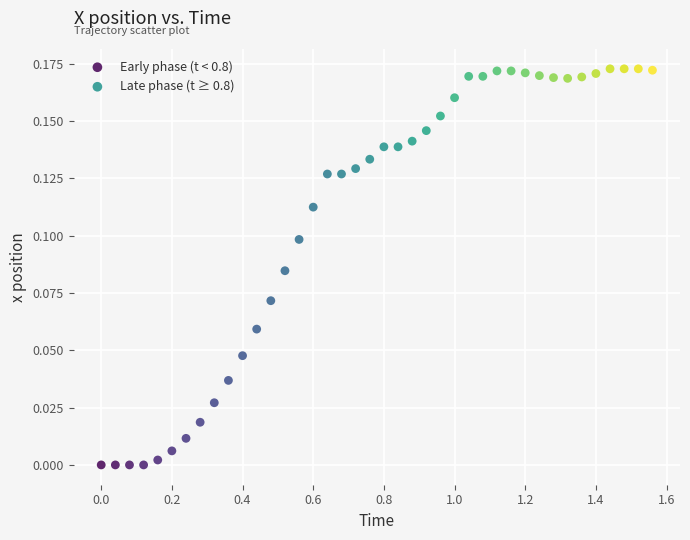

Which series reaches the minimum Y coordinate?

Early phase (t < 0.8)